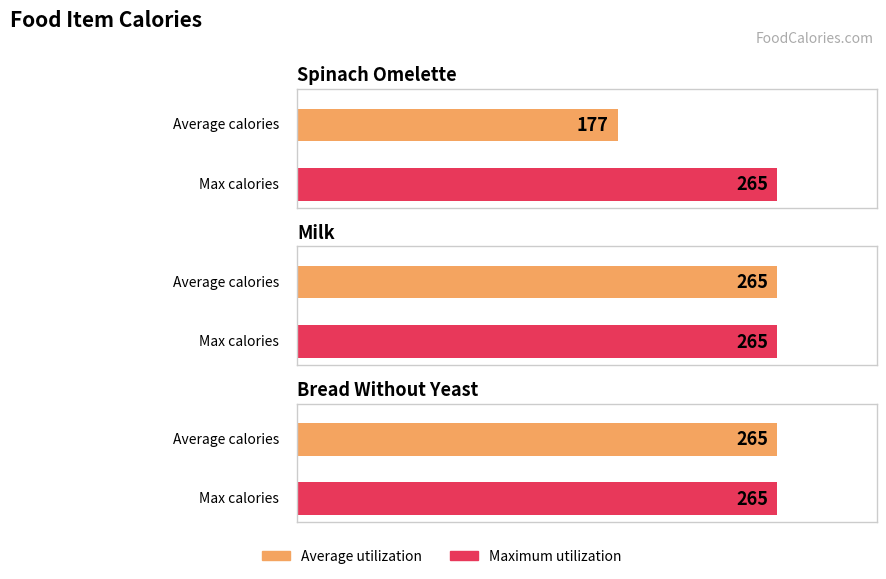

Which label corresponds to the smallest value in the chart?

spinach omelette